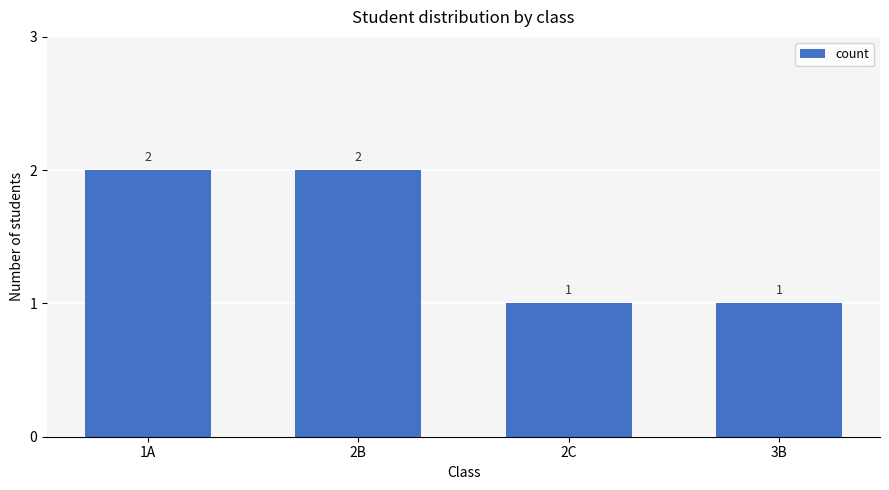

Read the value at 1A.

2